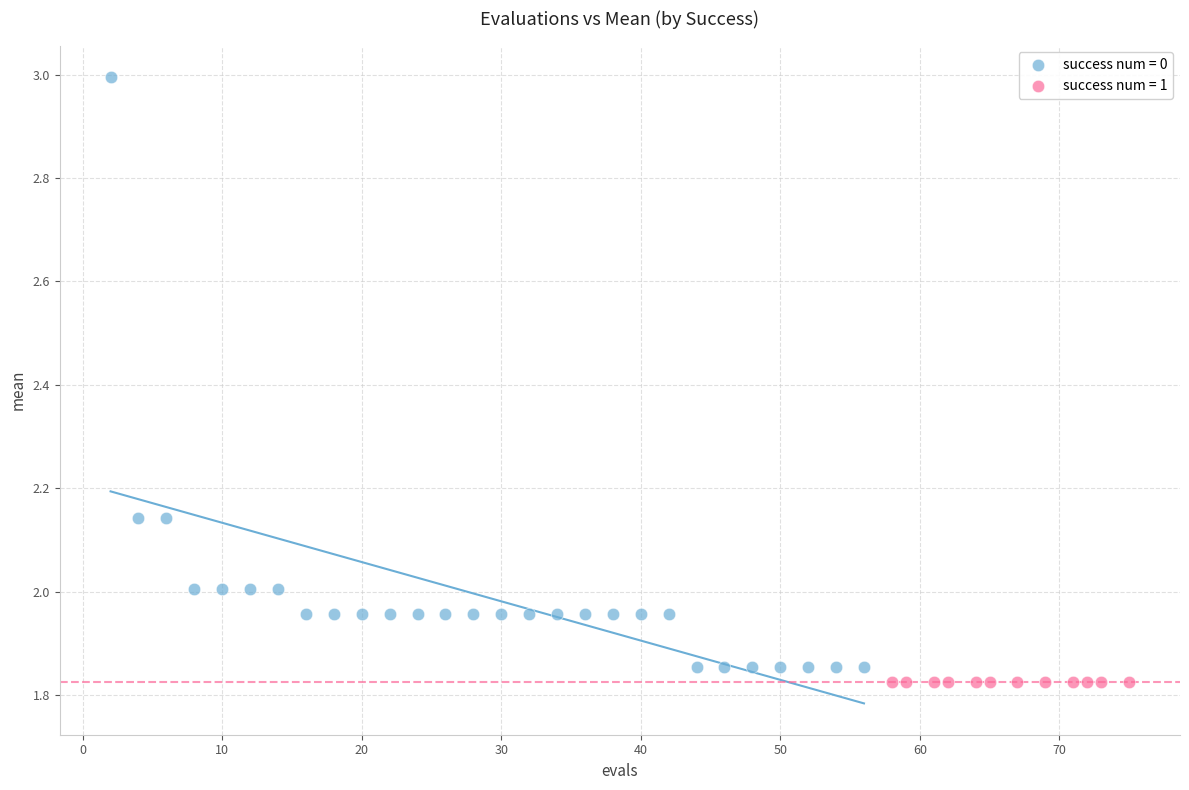

Which series reaches the maximum Y coordinate?

success num = 0